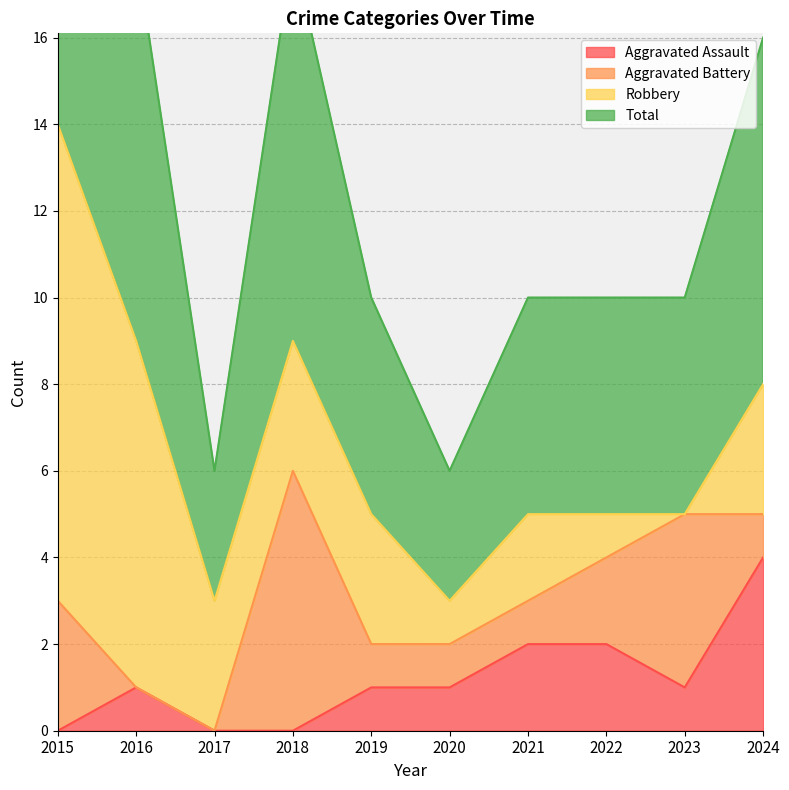

True or false: Total has more than 0 interior local peaks.

True